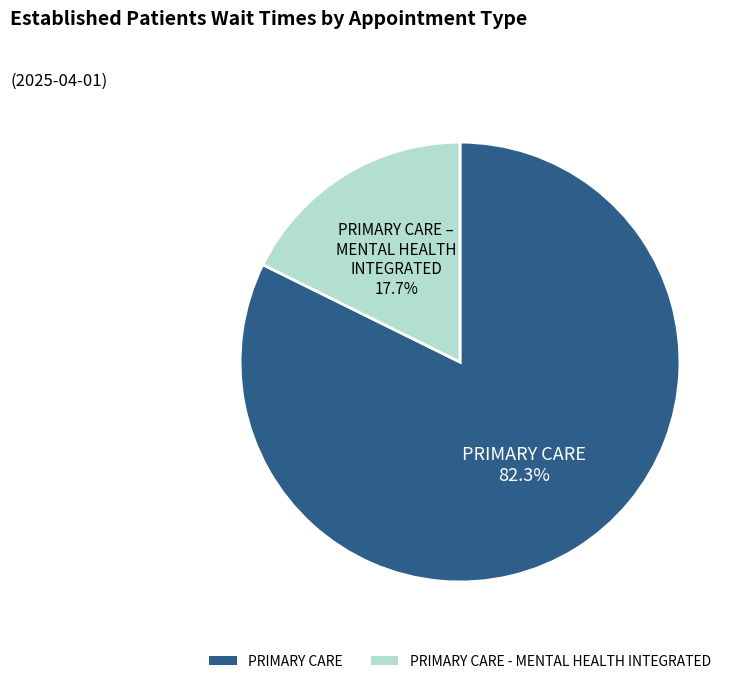

Which has a higher value, PRIMARY CARE or PRIMARY CARE - MENTAL HEALTH INTEGRATED?

PRIMARY CARE